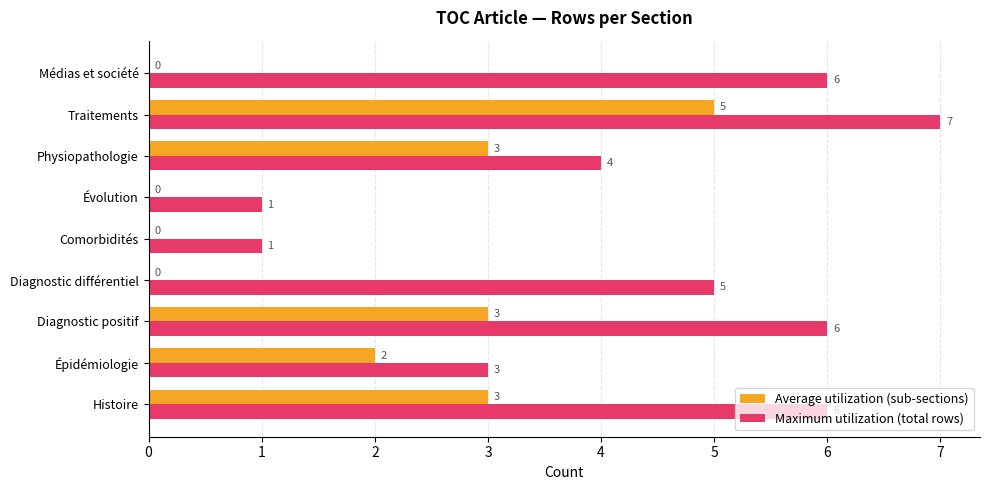

Which series changed the most between Diagnostic positif and Diagnostic différentiel?

Average utilization (sub-sections)